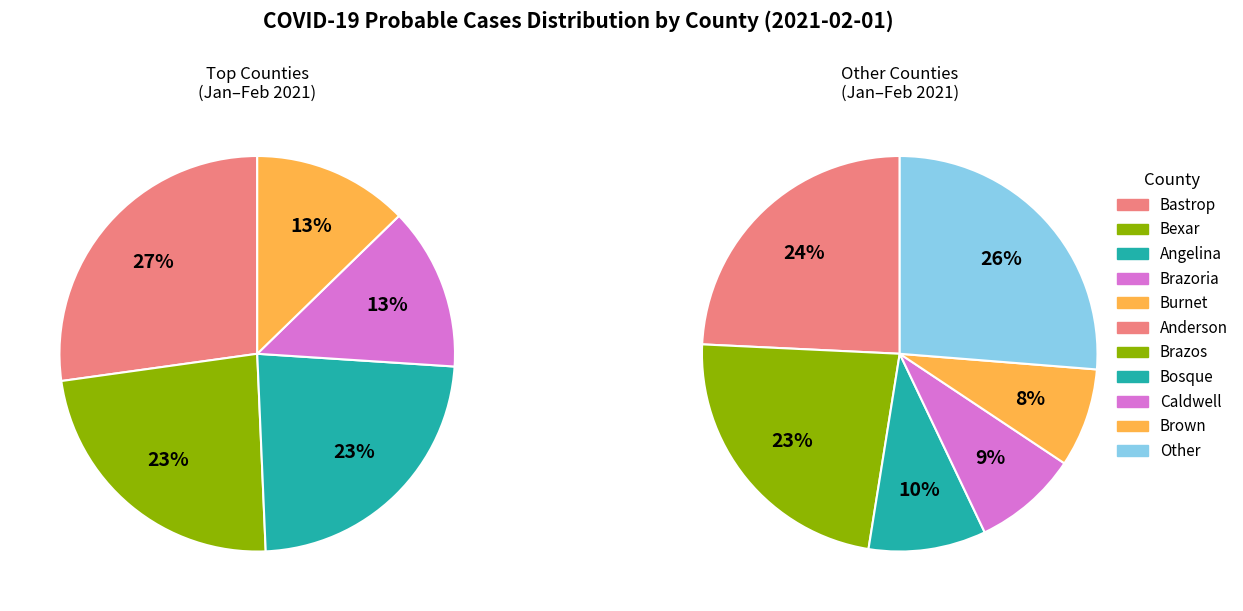

Is there a majority slice in this chart?

No